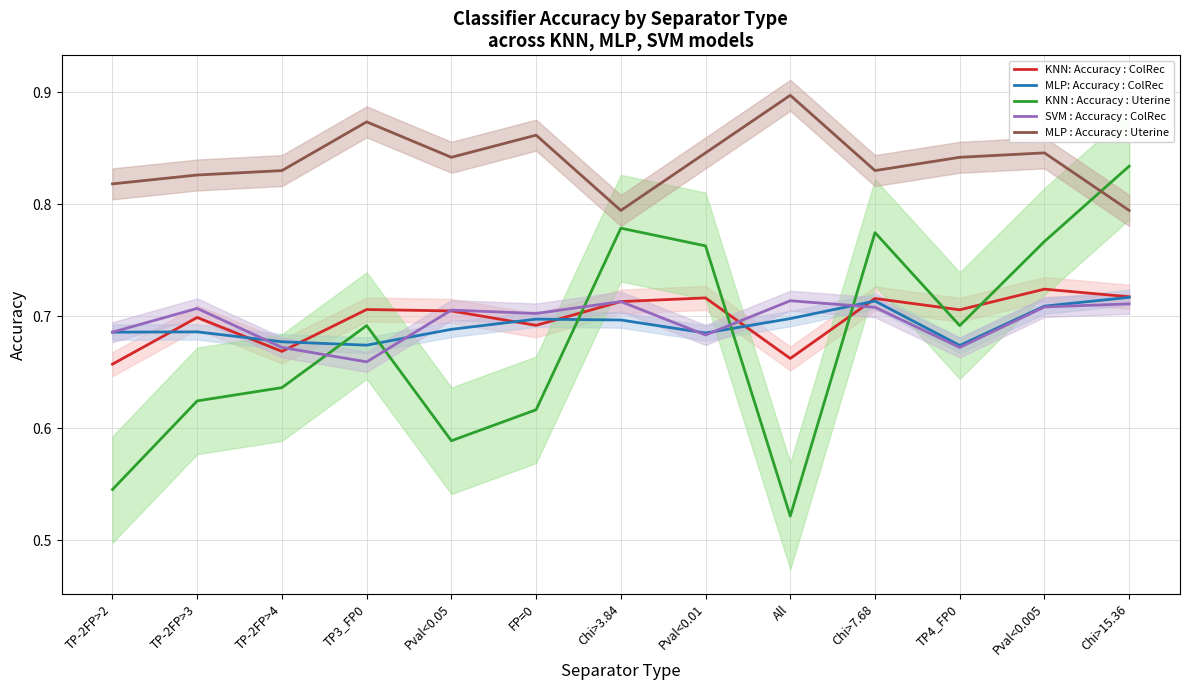

How many times do SVM : Accuracy : ColRec and MLP: Accuracy : ColRec cross each other?

5